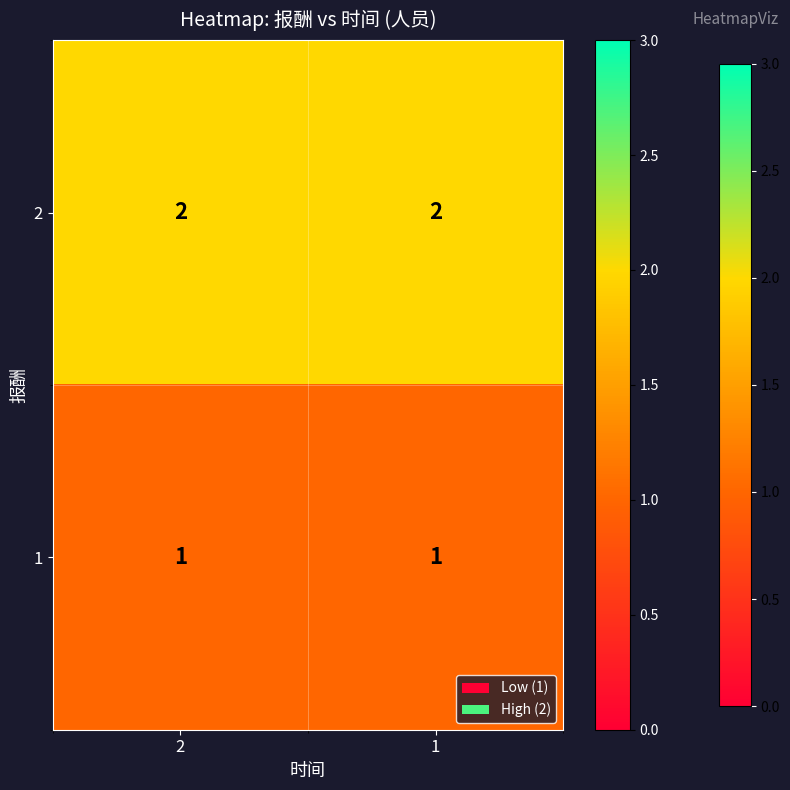

How many data points does each series have?

2